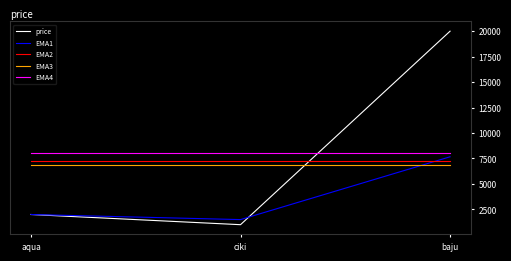

Which series has the widest spread of values?

price